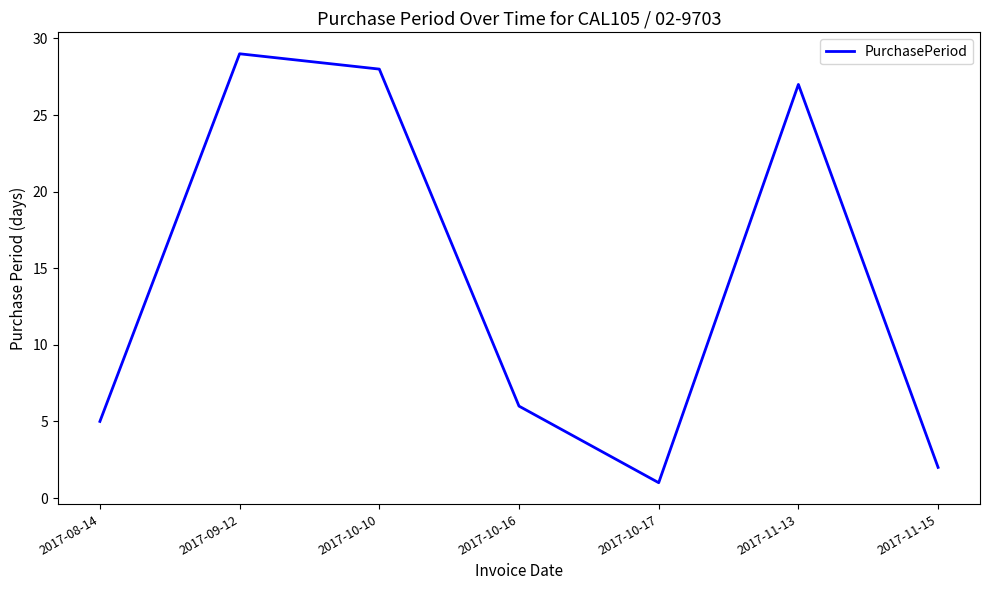

List the labels in order of value, smallest first.

2017-10-17, 2017-11-15, 2017-08-14, 2017-10-16, 2017-11-13, 2017-10-10, 2017-09-12